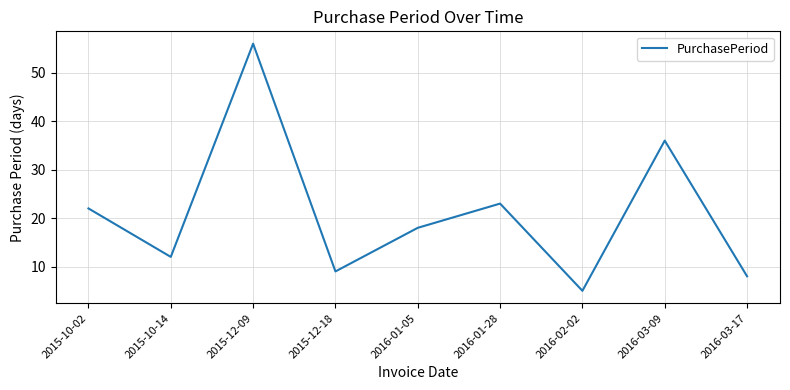

At which category does the data reach its first local peak?

2015-12-09